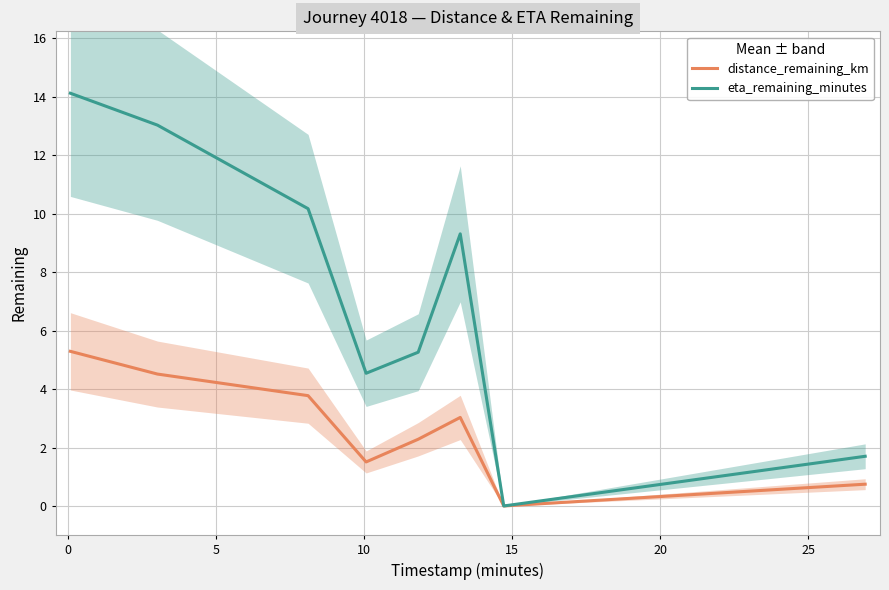

True or false: distance_remaining_km has more than 0 interior local peaks.

True